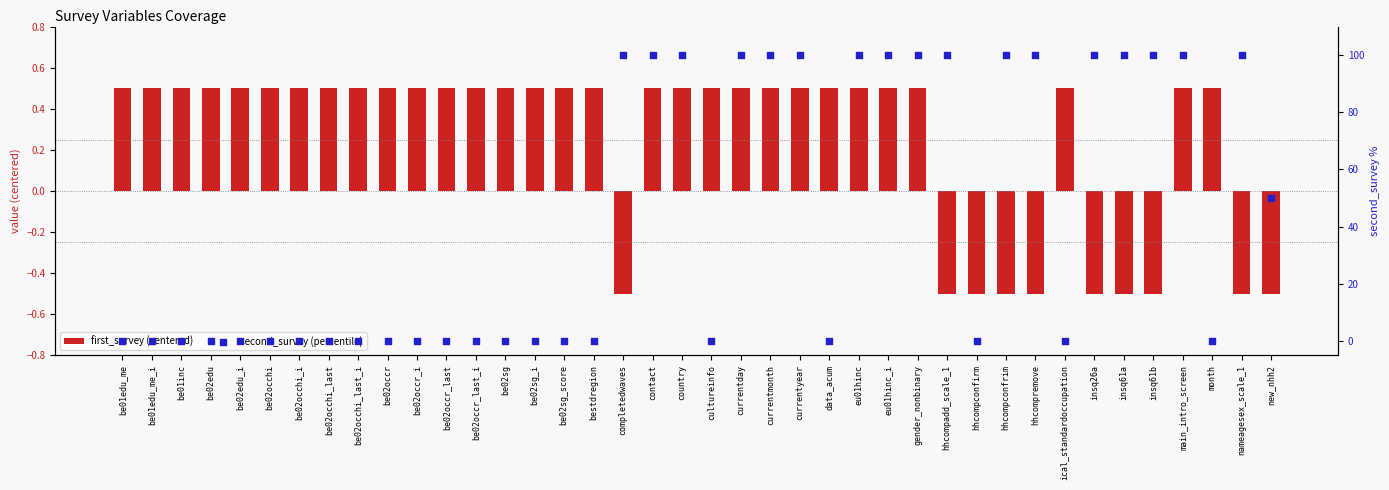

At which category is the sum across all series the highest?

contact